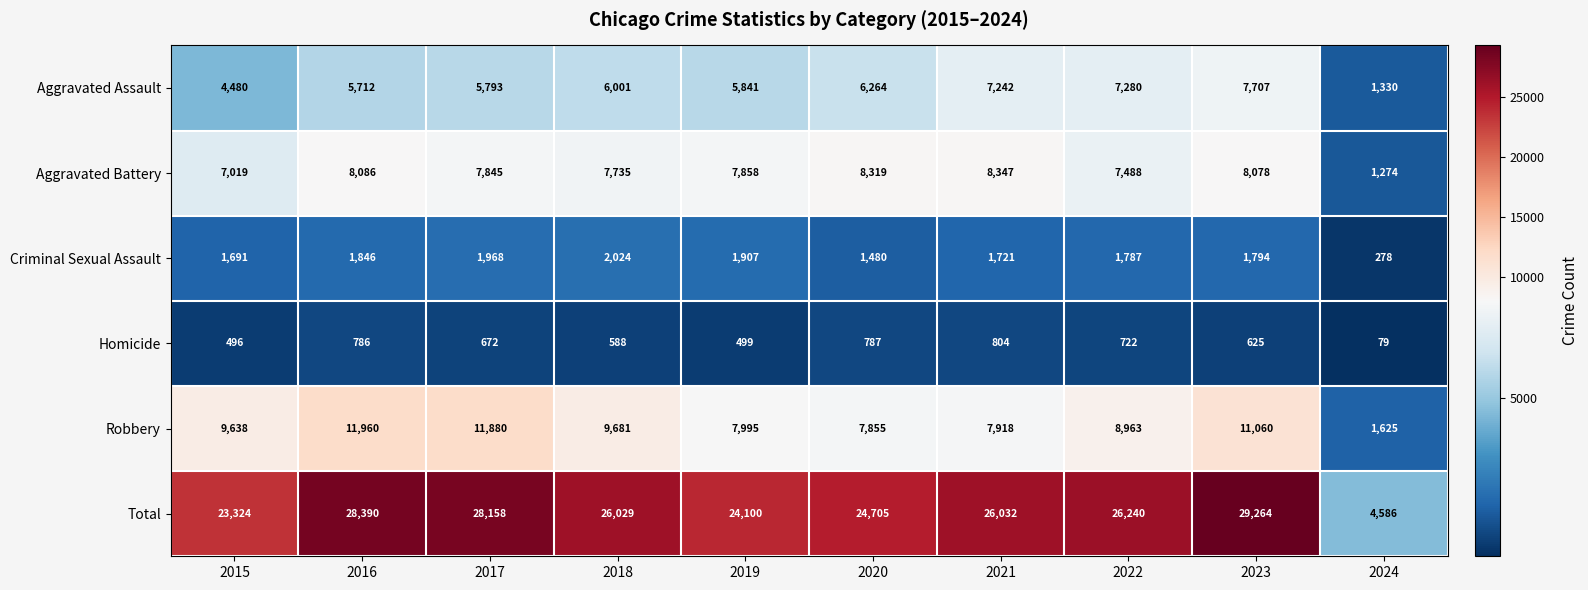

What is the approximate value of Robbery at 2021?

7918